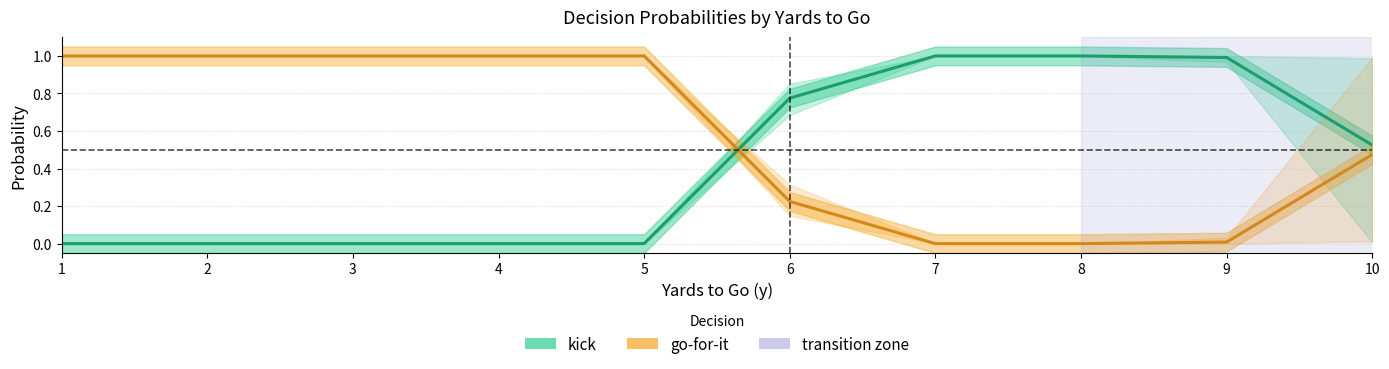

Reading left to right, what are all the values shown in this chart?

kick (mean): 0.0	0.0	0.0	0.0	0.0	0.8	1.0	1.0	1.0	0.5
go-for-it (mean): 1.0	1.0	1.0	1.0	1.0	0.2	0.0	0.0	0.0	0.5